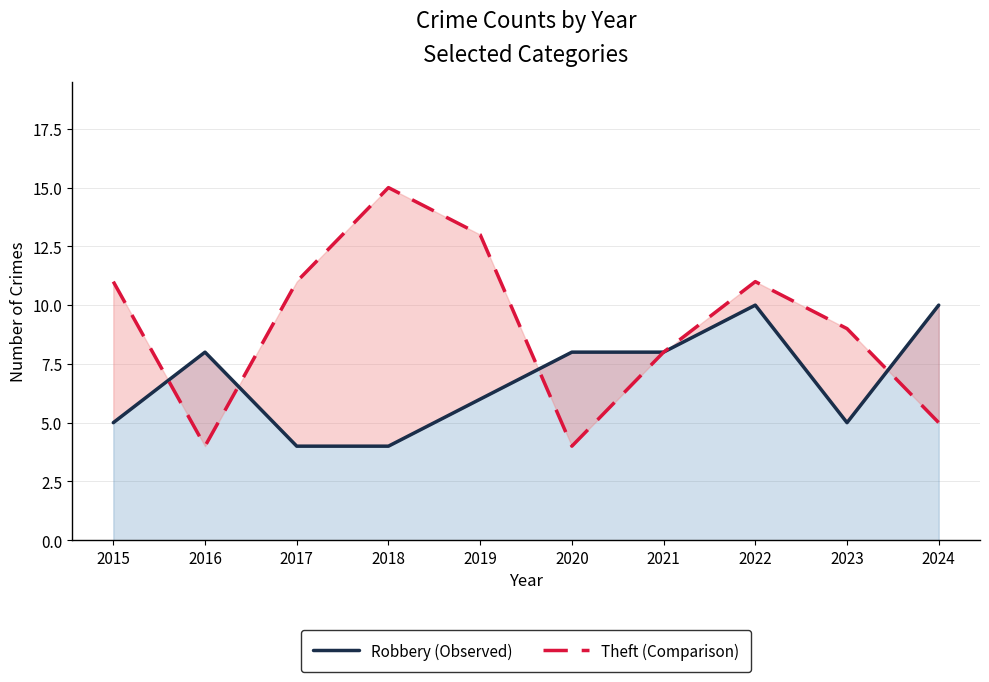

What is the difference between the Theft (Comparison) values at 2018 and 2023?

6